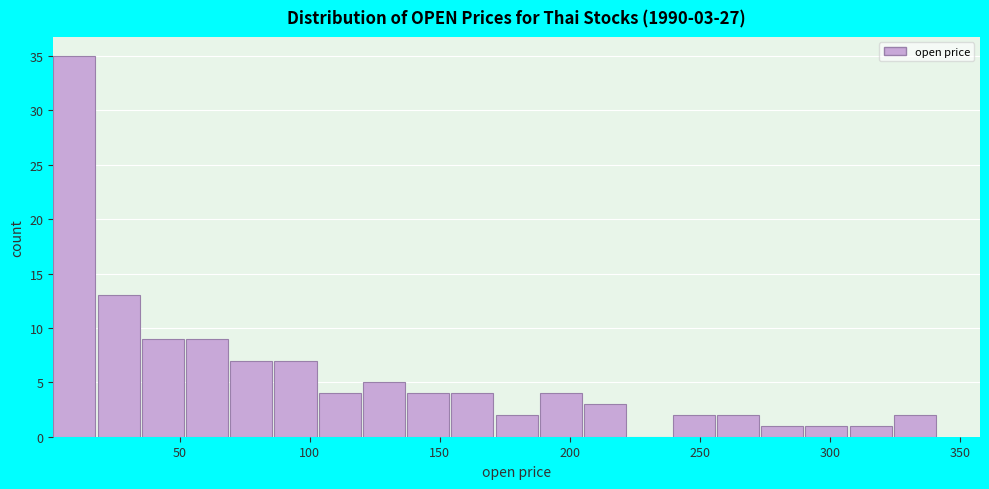

Around what value on the x-axis is the tallest bar? Give the approximate position of its centre, as read against the axis.

10